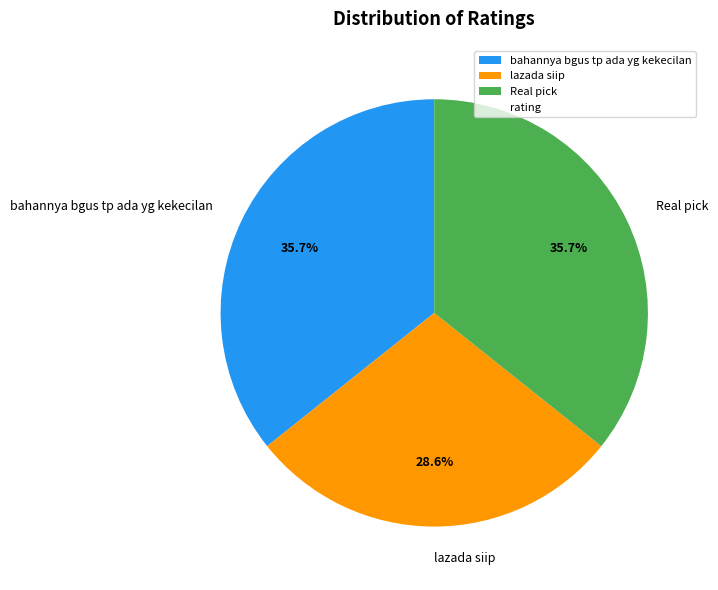

What is the smallest slice in the pie chart?

lazada siip